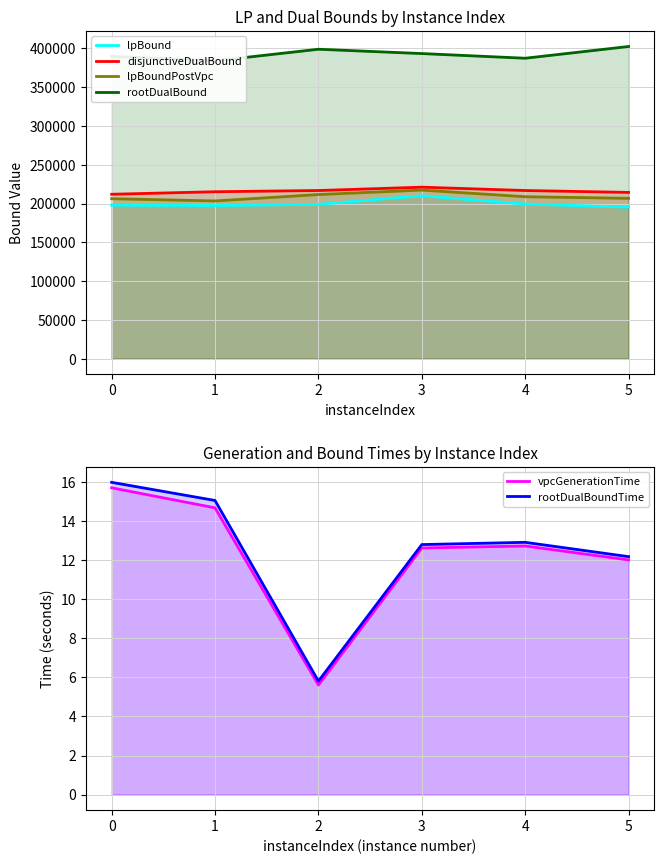

Rank the series at 0 from lowest to highest value.

vpcGenerationTime, rootDualBoundTime, lpBound, lpBoundPostVpc, disjunctiveDualBound, rootDualBound